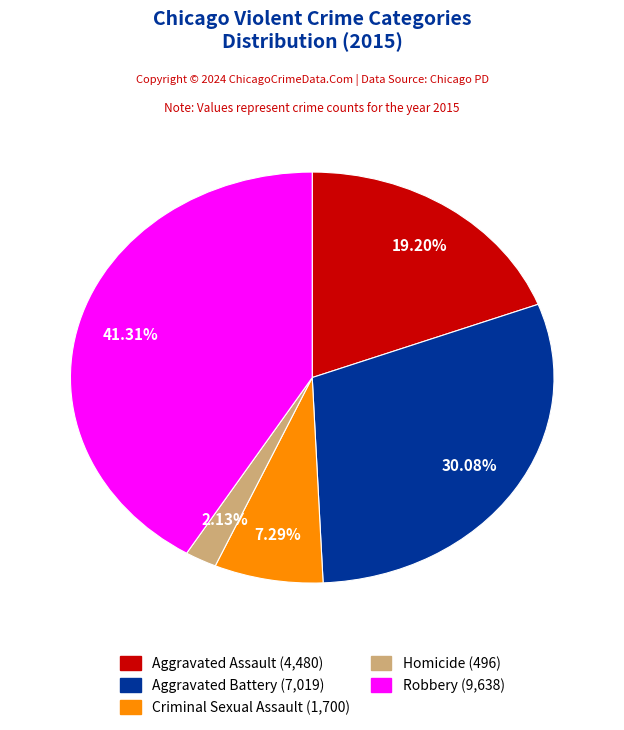

Which slice is the largest?

Robbery